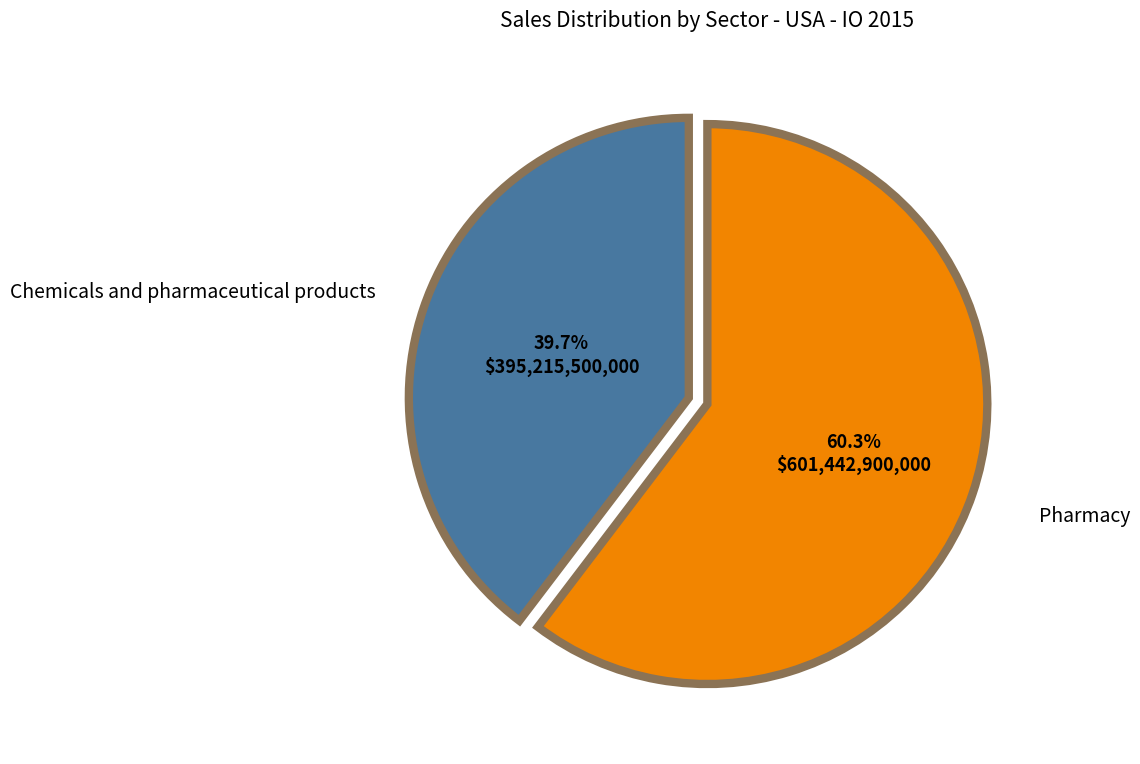

Is there any slice that represents more than half of the pie?

Yes